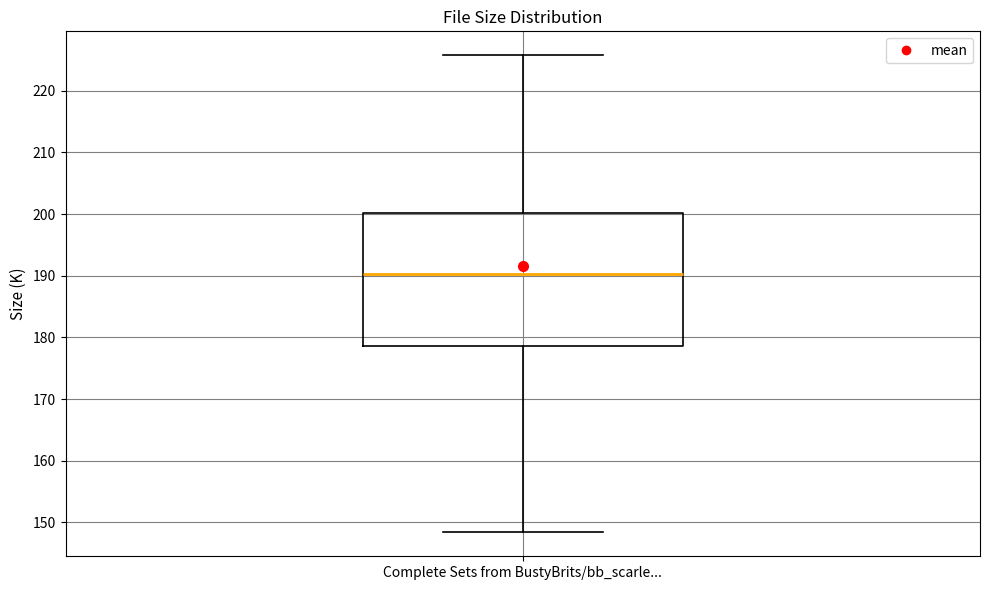

Read this box plot against the y-axis: the position of the median line, the range covered by the box, and the ends of both whiskers. The values are not printed on the chart, so give them approximately, as read against the axis.

median 190, box 179 to 200, whiskers 148 to 226